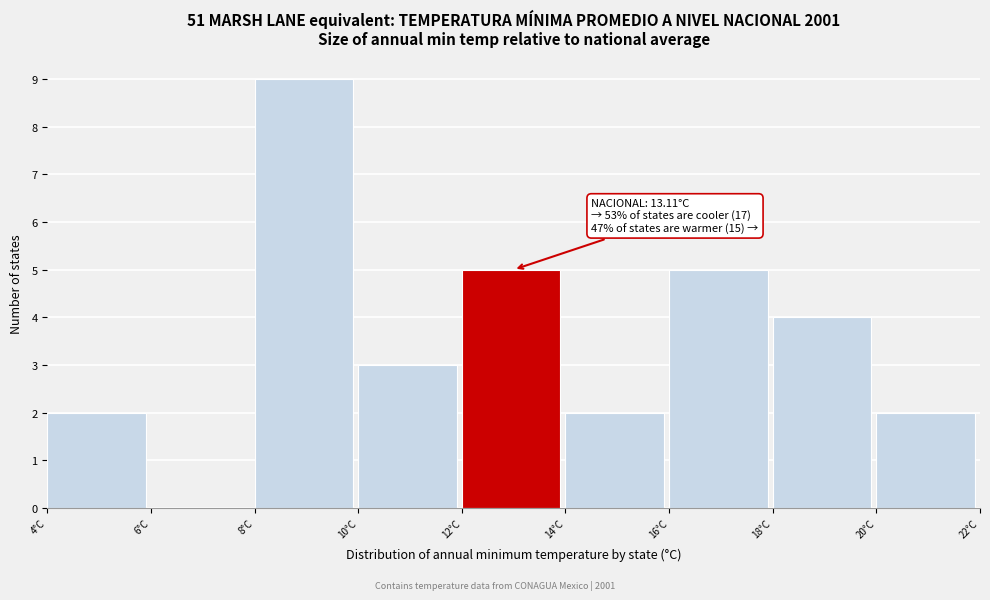

Which range on the x-axis has the tallest bar?

8 to 10